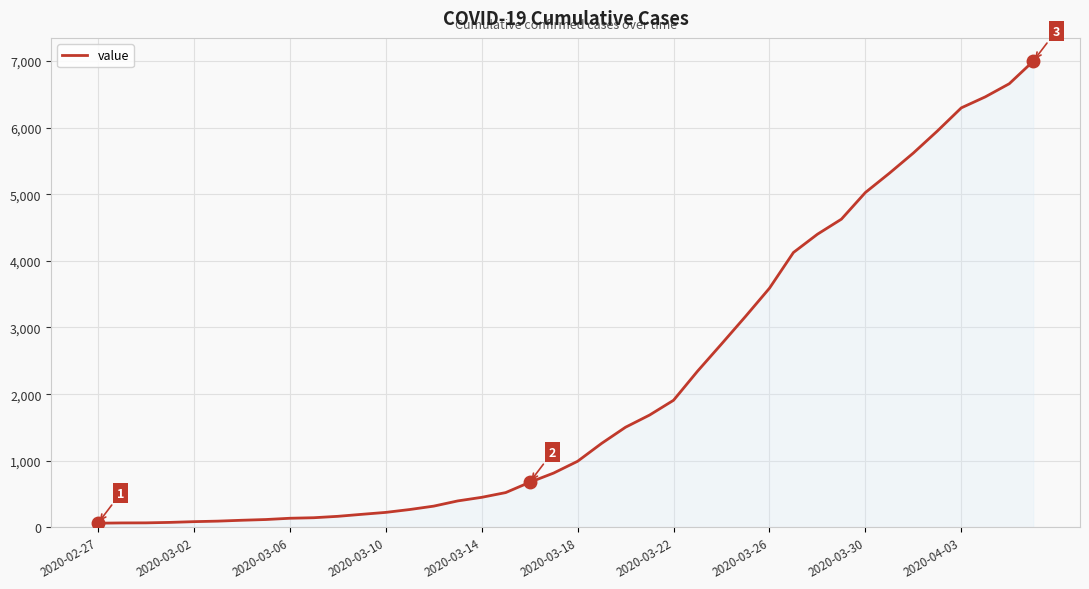

What is the maximum value shown in the chart?

6995